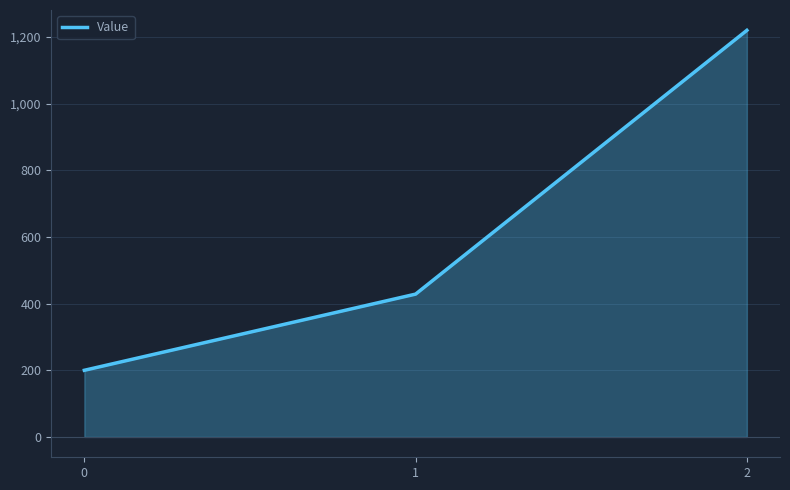

Reading right to left, transcribe all the data shown in this chart.

2=1220.0	1=428.6	0=200.0